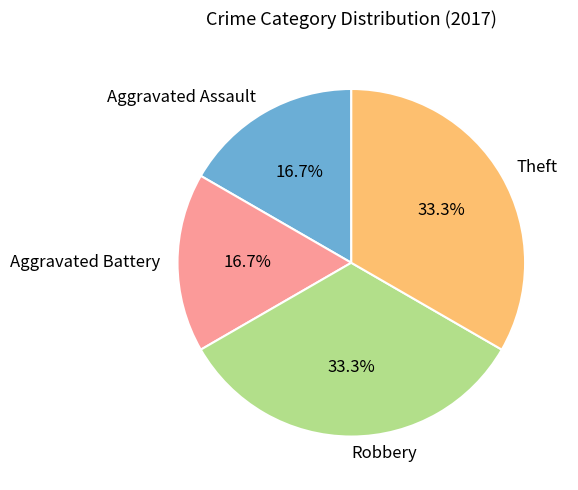

What is the ratio of the value at Theft to the value at Robbery?

1.0